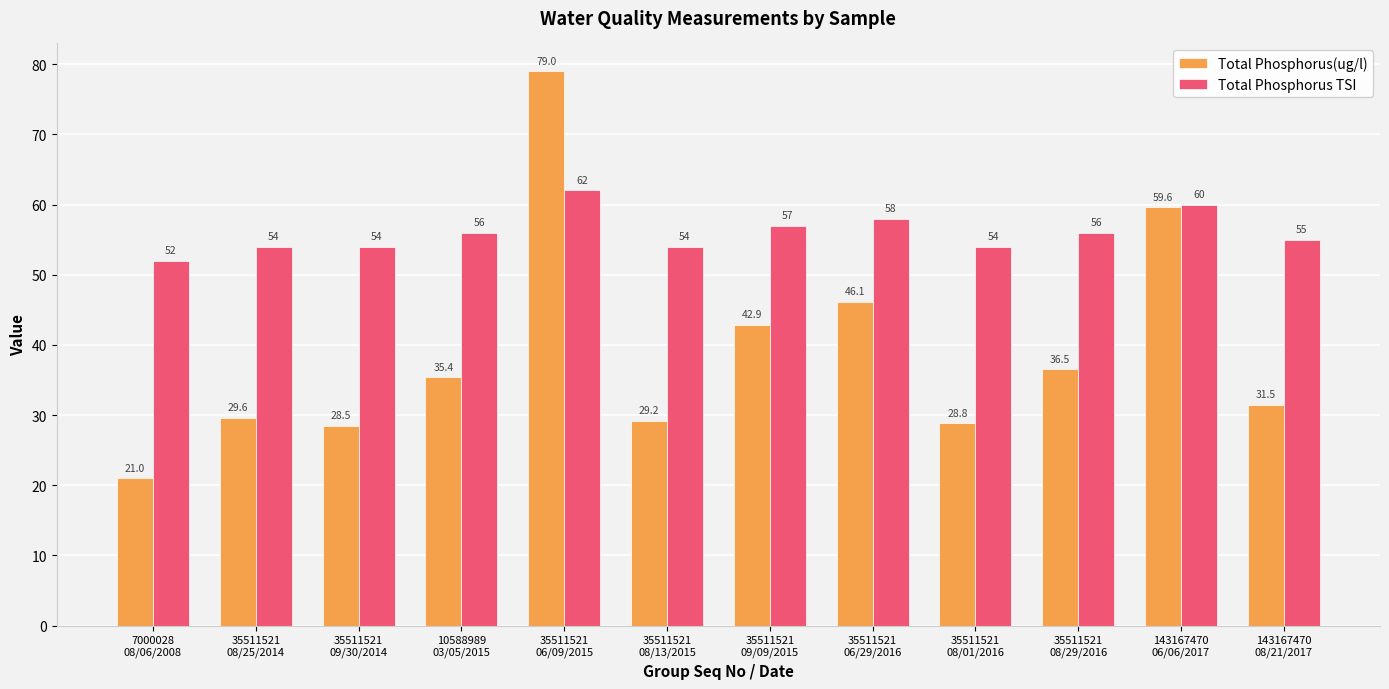

Reading left to right, transcribe all the data shown in this chart.

Total Phosphorus(ug/l): 7000028
08/06/2008=21.0	35511521
08/25/2014=29.6	35511521
09/30/2014=28.5	10588989
03/05/2015=35.4	35511521
06/09/2015=79.0	35511521
08/13/2015=29.2	35511521
09/09/2015=42.9	35511521
06/29/2016=46.1	35511521
08/01/2016=28.8	35511521
08/29/2016=36.5	143167470
06/06/2017=59.6	143167470
08/21/2017=31.5
Total Phosphorus TSI: 7000028
08/06/2008=52.0	35511521
08/25/2014=54.0	35511521
09/30/2014=54.0	10588989
03/05/2015=56.0	35511521
06/09/2015=62.0	35511521
08/13/2015=54.0	35511521
09/09/2015=57.0	35511521
06/29/2016=58.0	35511521
08/01/2016=54.0	35511521
08/29/2016=56.0	143167470
06/06/2017=60.0	143167470
08/21/2017=55.0